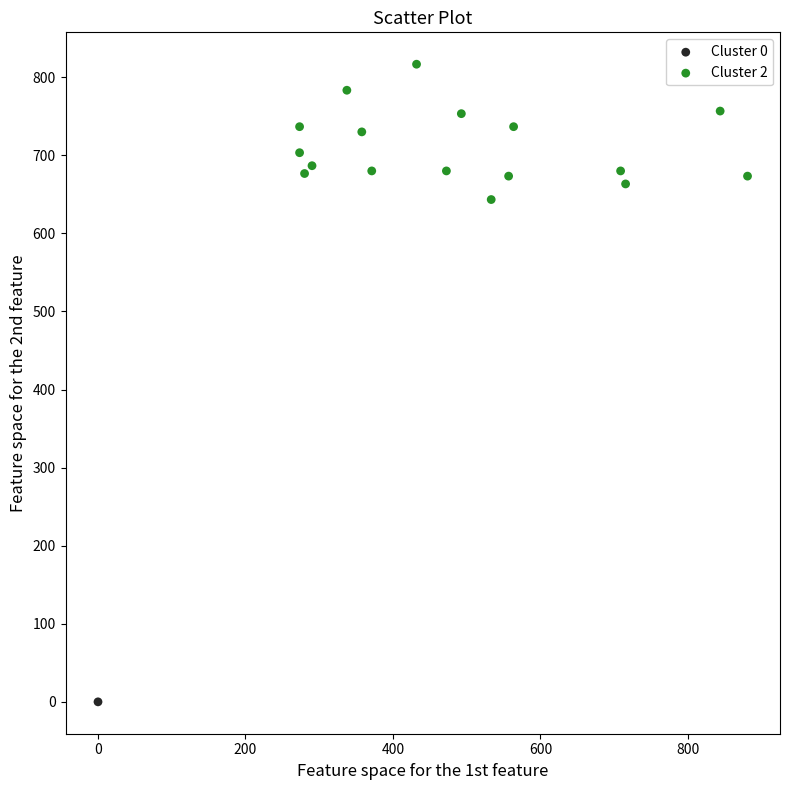

What are all the series names shown in the legend?

Cluster 0, Cluster 2